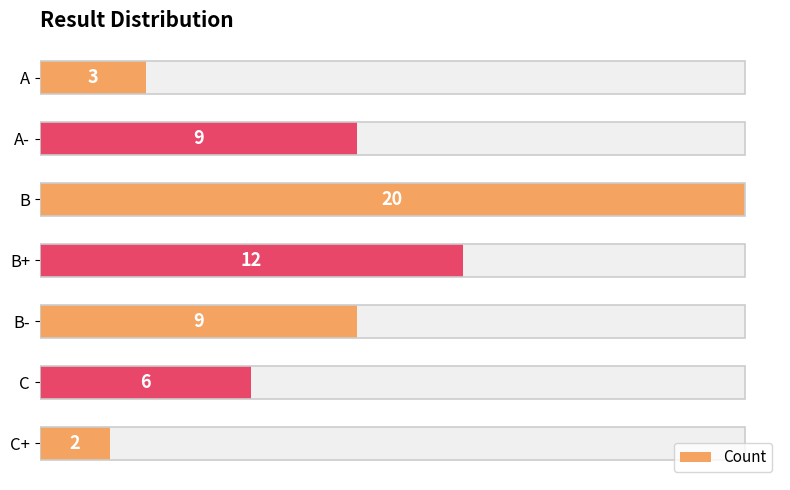

What is the difference between the maximum and second lowest values?

17